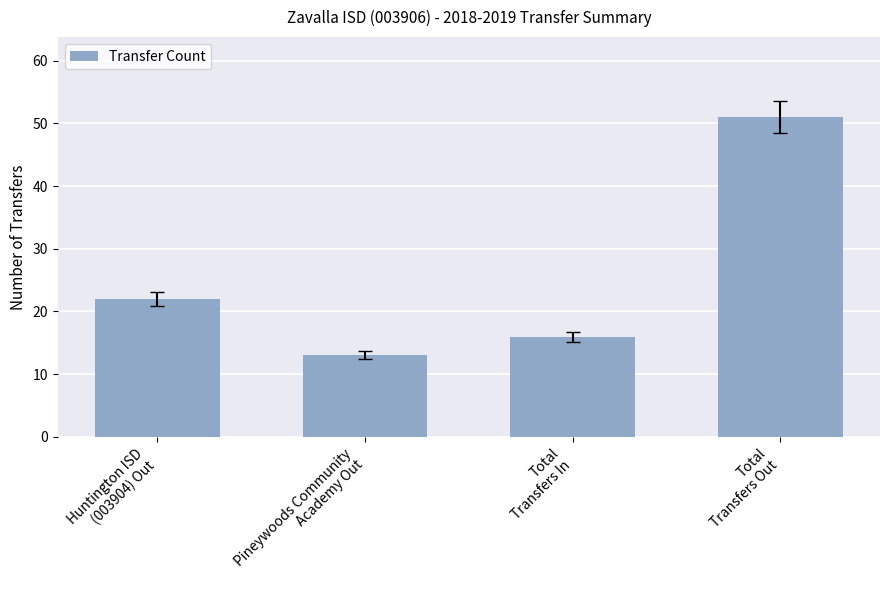

Approximately how many times larger is the value at Total
Transfers Out compared to Total
Transfers In?

3.2